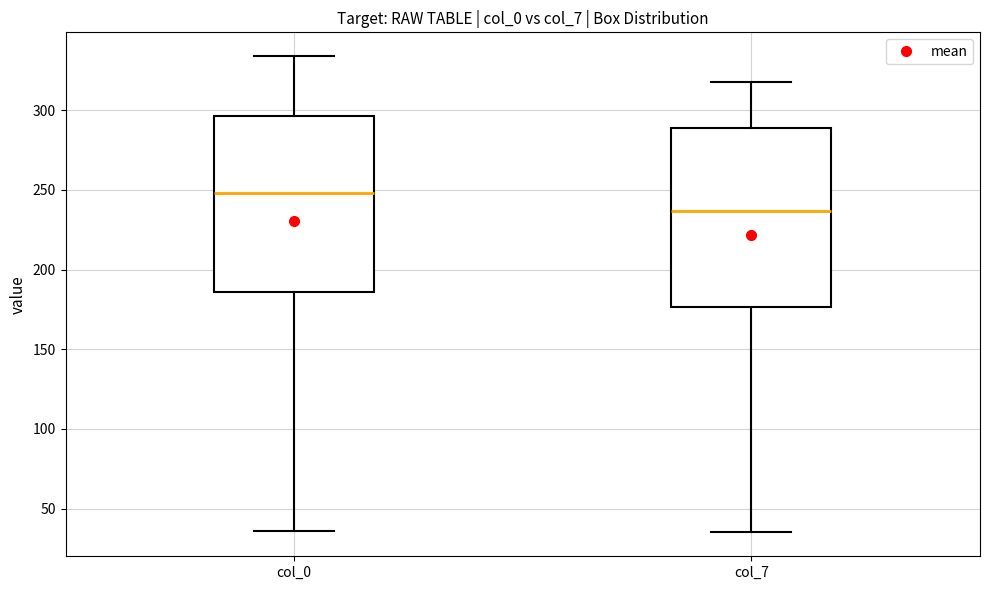

Which box's median line is the highest?

col_0